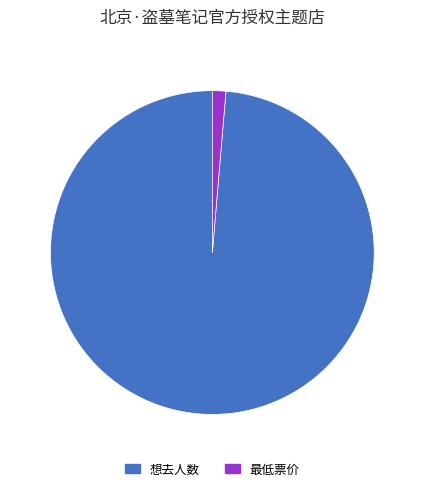

Which category accounts for the majority?

想去人数